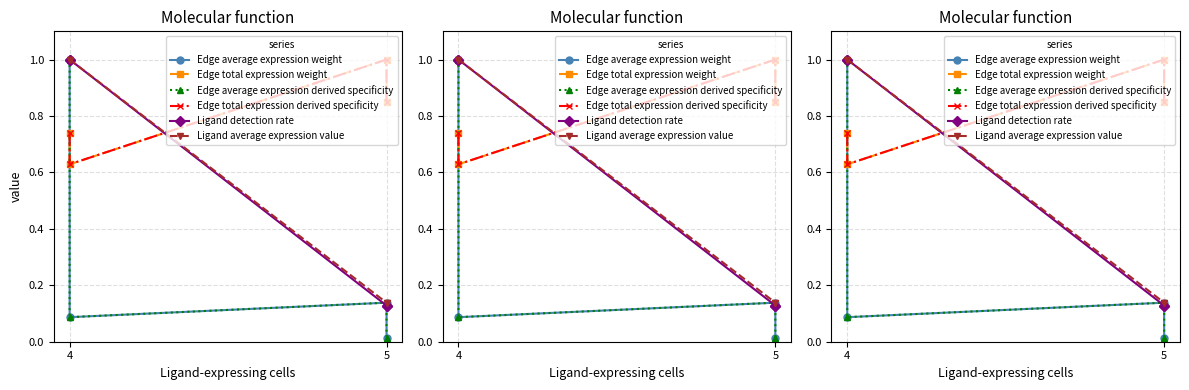

True or false: Ligand detection rate and Ligand average expression value intersect in this chart.

False